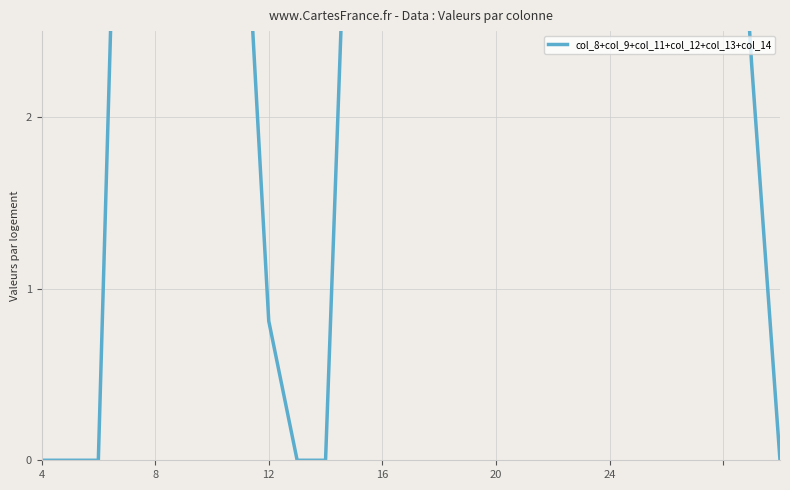

How many points are higher than both their immediate neighbors (excluding endpoints)?

5